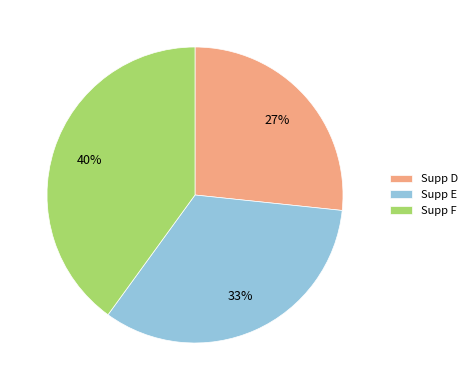

Is it true that Supp F is 51% of the pie?

False